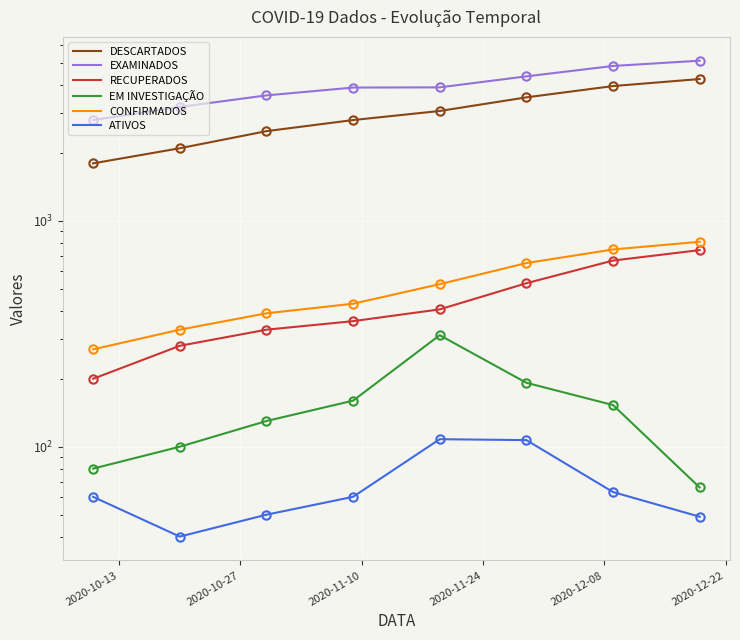

Reading left to right, list all the values displayed in this chart.

DESCARTADOS: 1800	2100	2500	2800	3071	3529	3960	4255
EXAMINADOS: 2800	3200	3600	3900	3908	4372	4861	5130
RECUPERADOS: 200	280	330	360	406	530	668	743
EM INVESTIGAÇÃO: 80	100	130	160	312	192	153	66
CONFIRMADOS: 270	330	390	430	525	651	748	809
ATIVOS: 60	40	50	60	108	107	63	49